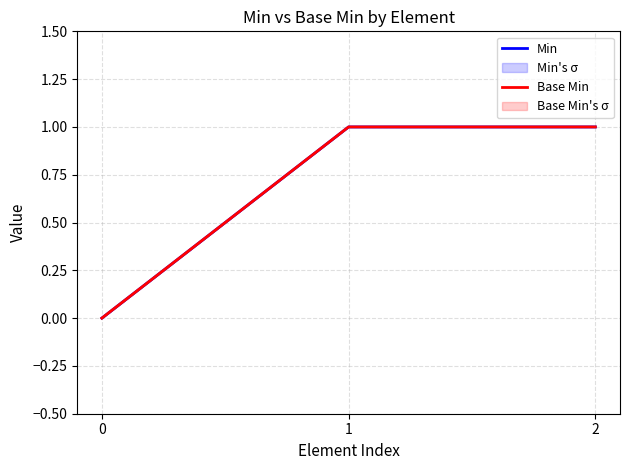

The Base Min series shows 2 at 1. True or false?

False